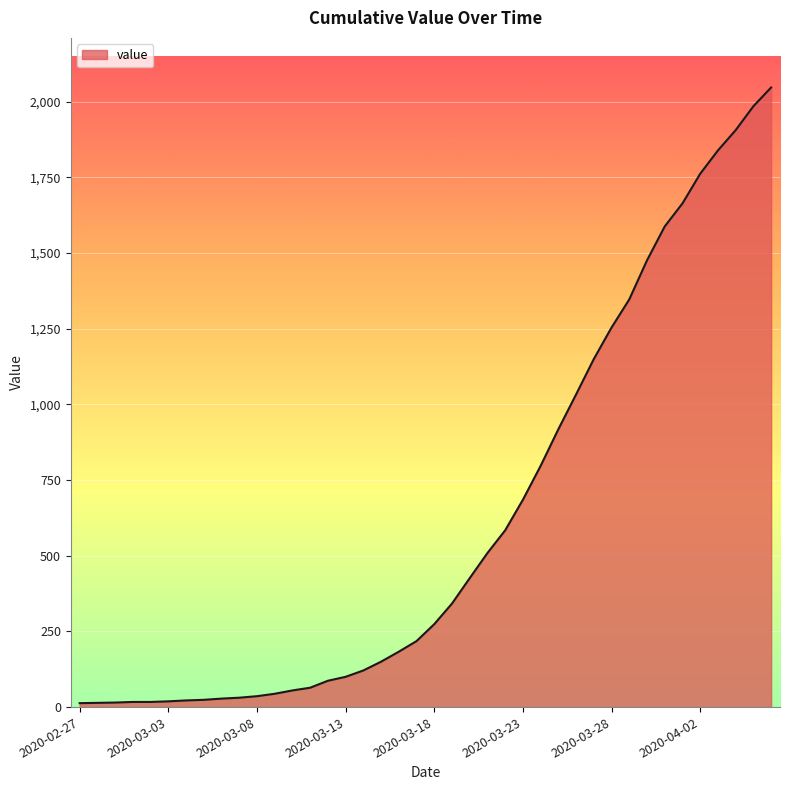

What is the maximum value shown in the chart?

2047